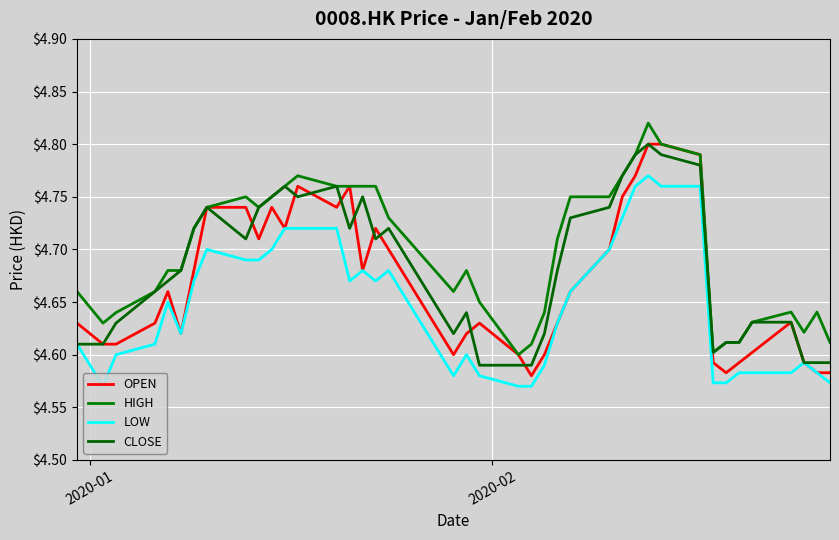

What is the highest value of the HIGH series?

4.8